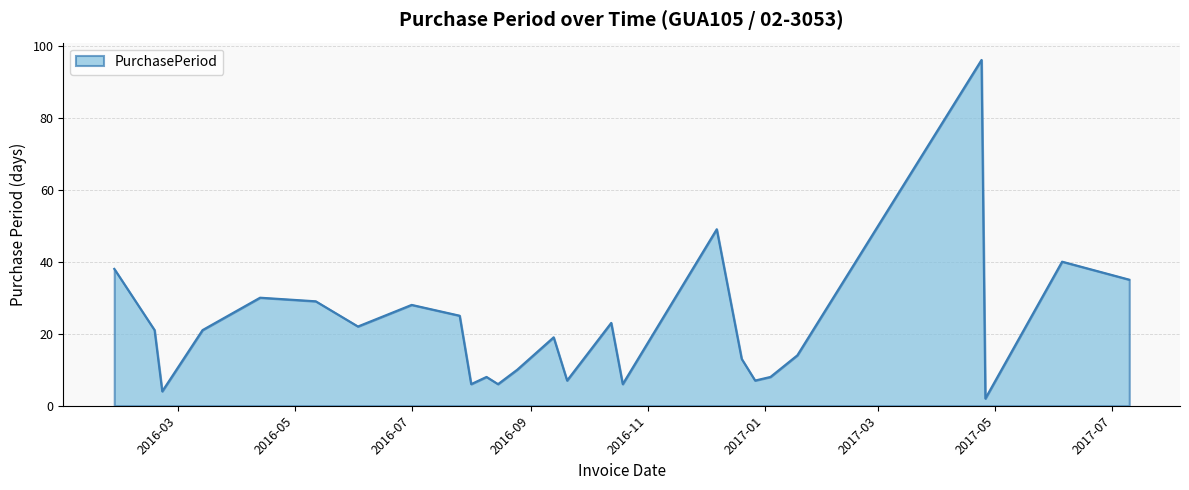

What is the difference between the second highest and minimum values?

47